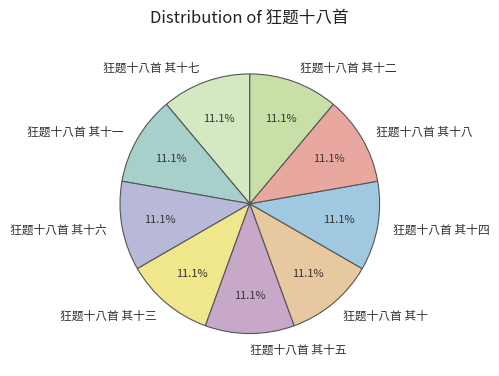

How many slices are in this pie chart?

9